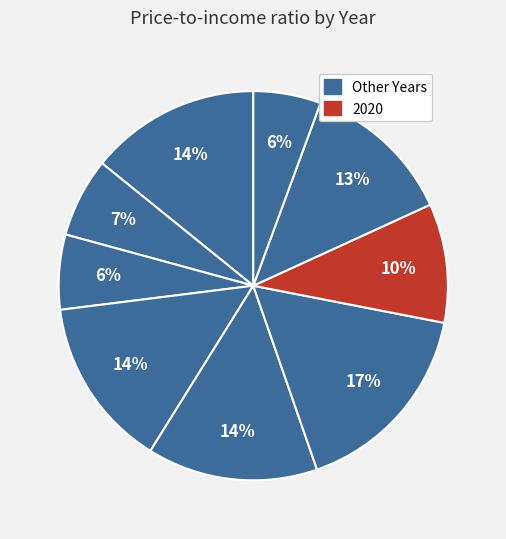

Count the number of slices in the pie.

9